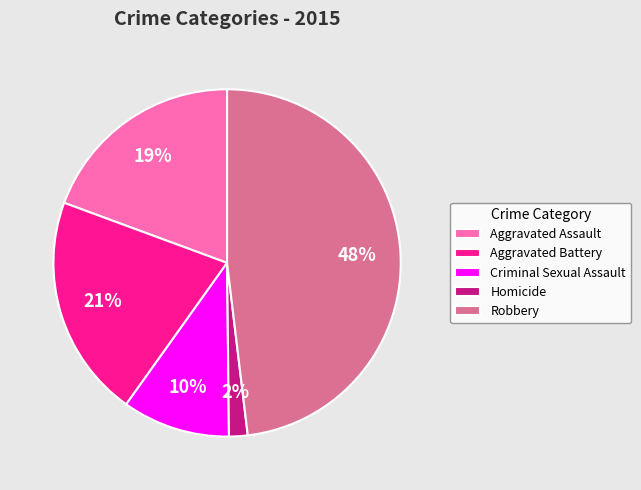

Does Homicide represent more than half of the total?

No